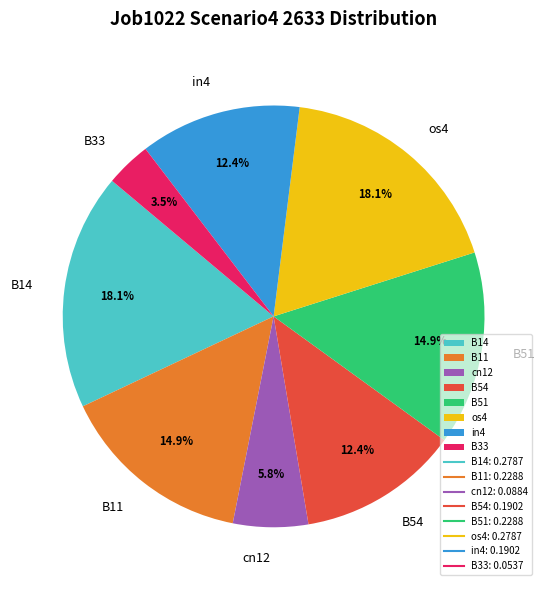

Which category has the smallest portion of the pie?

B33